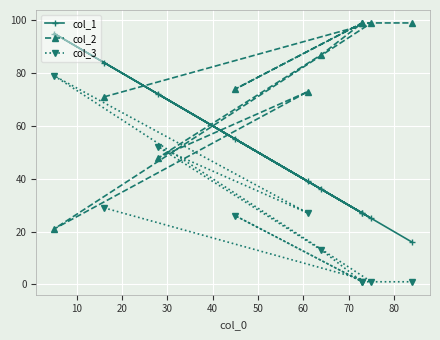

Is it true that col_3 equals 135 at 20?

False